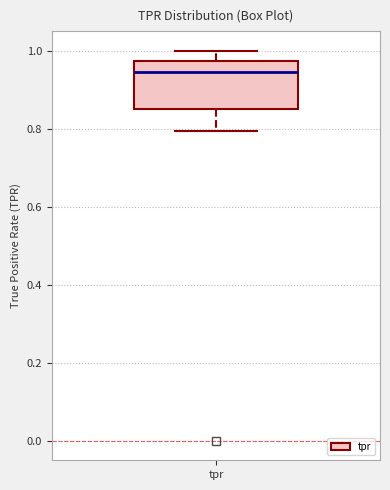

Transcribe this box plot: give where the median line is, the range the box spans, and where the two whiskers end, as read against the y-axis. The values are not printed on the chart, so give them approximately, as read against the axis.

median 0.94, box 0.86 to 0.98, whiskers 0.80 to 1.00